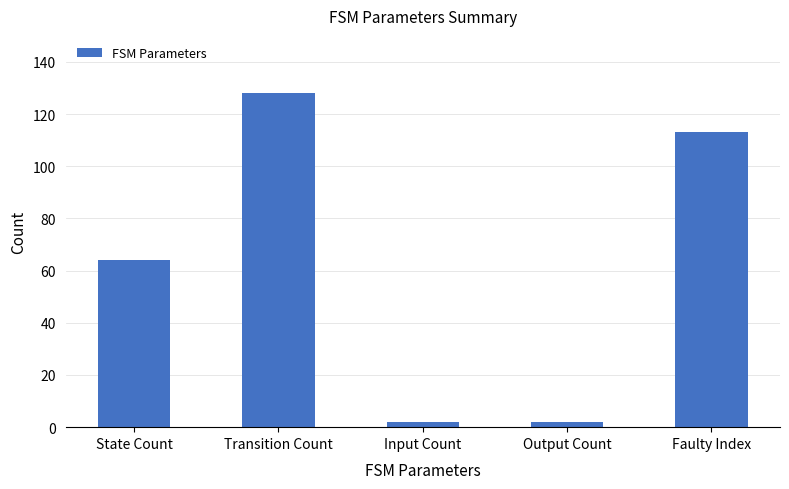

What position from the left is Output Count?

4